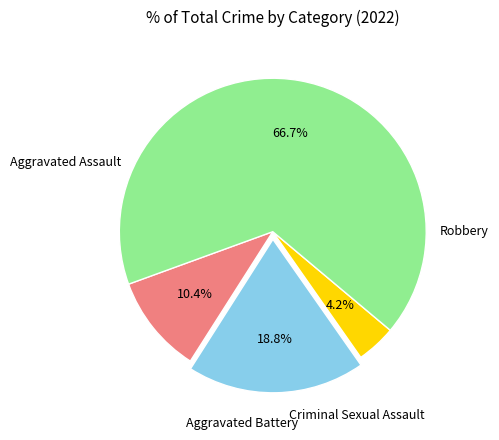

Is there any slice that represents more than half of the pie?

Yes